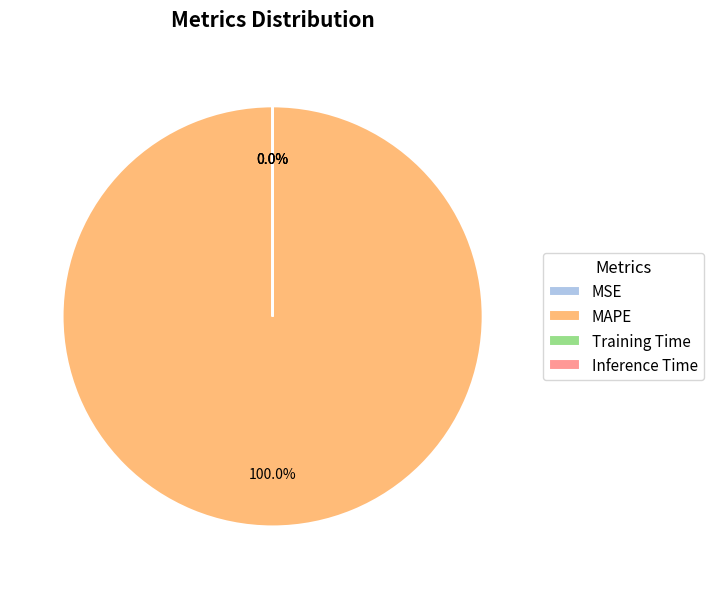

Which slice is the smallest?

MSE